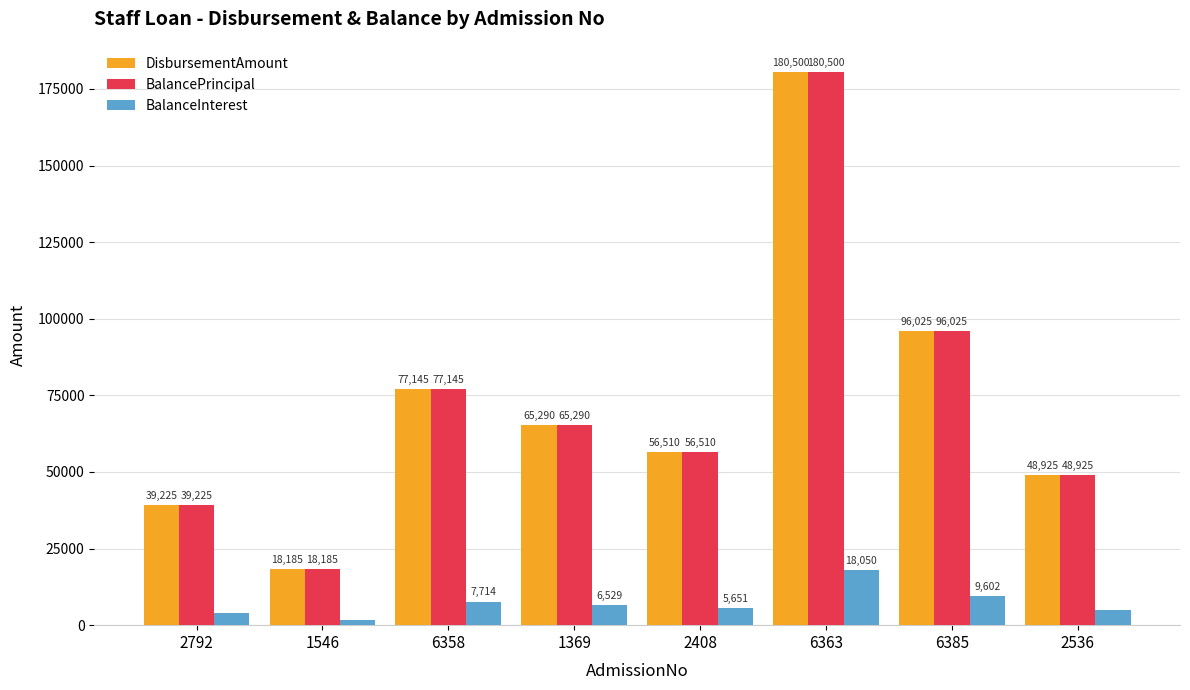

How many groups of bars are there?

8